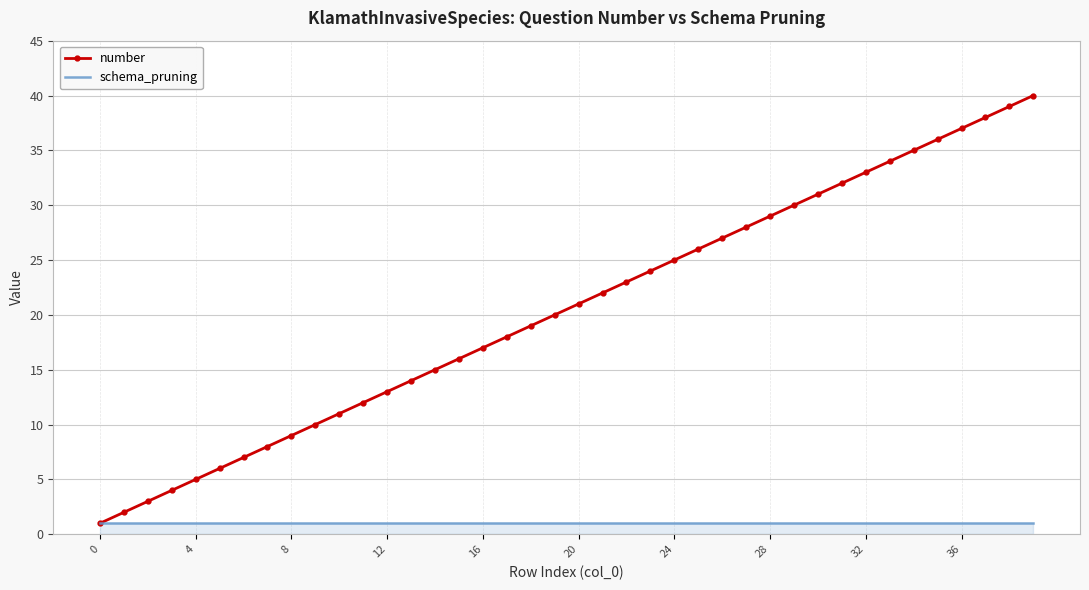

Rank the series by their maximum value, from highest to lowest.

number, schema_pruning